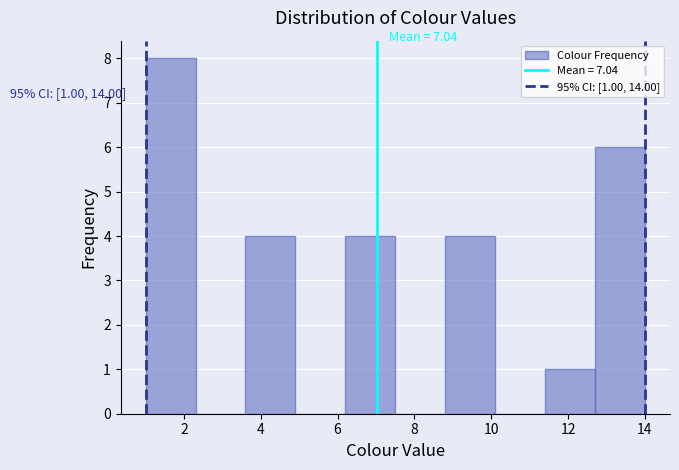

Over which range of the x-axis is the bar tallest?

1.0 to 2.3